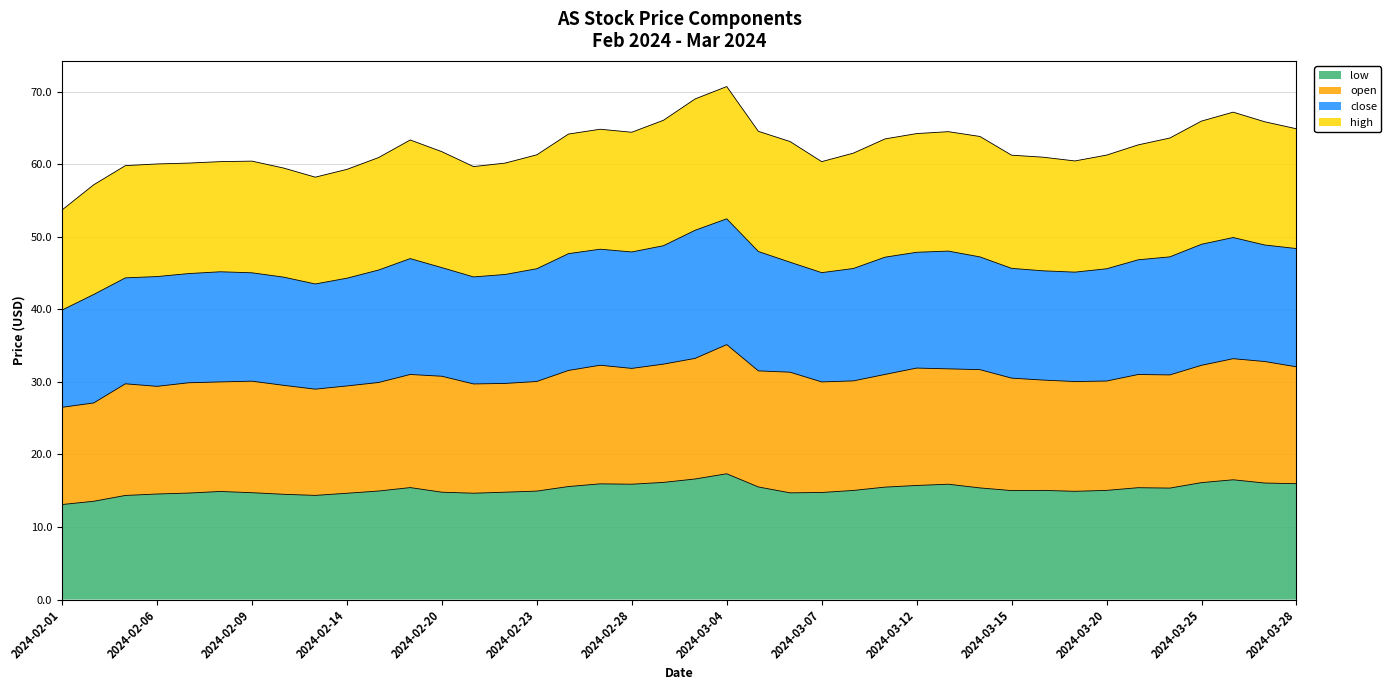

What is the minimum value for low?

13.1